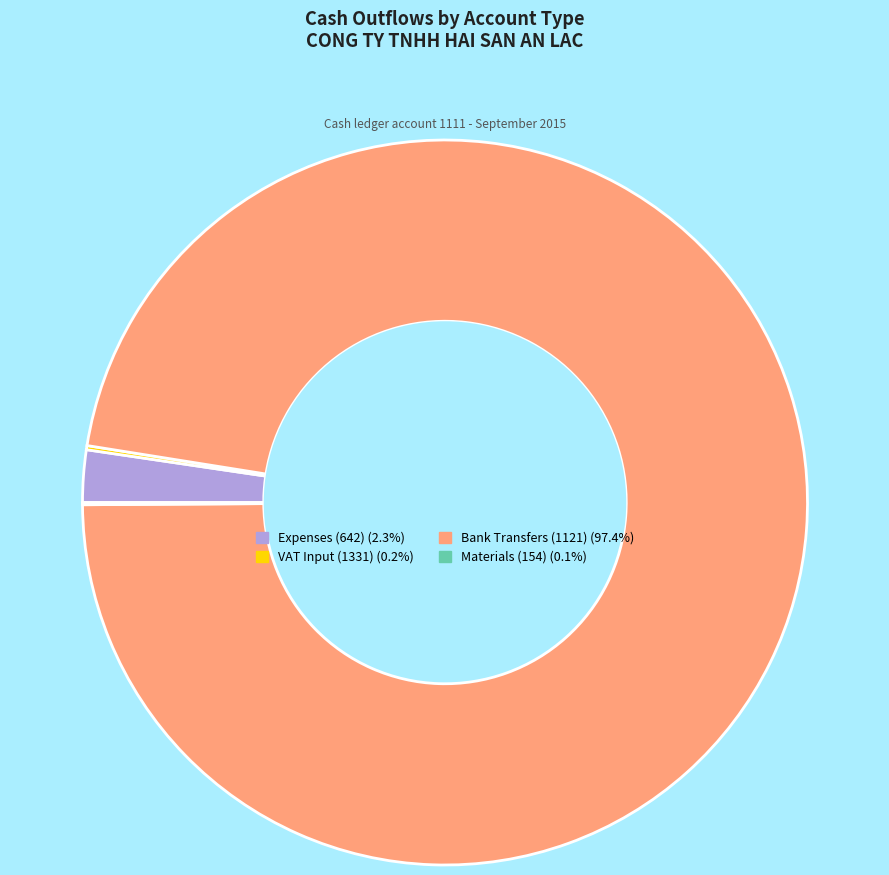

Does any single category account for the majority?

Yes